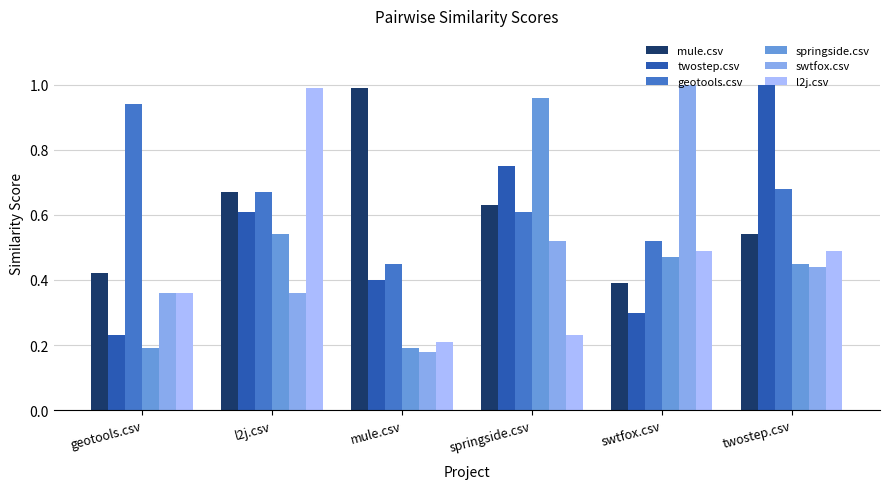

Which series changed the most between l2j.csv and twostep.csv?

l2j.csv